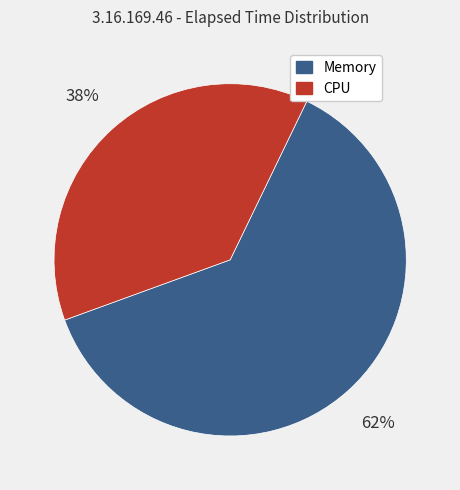

The Memory slice represents 62% of the pie. True or false?

True